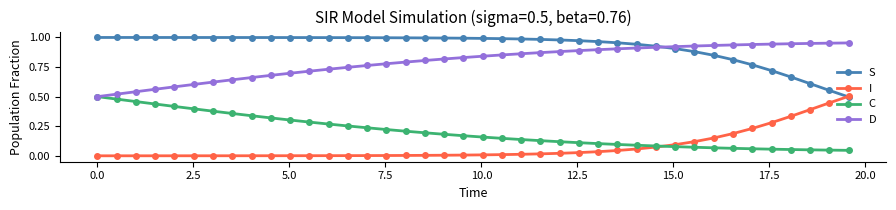

True or false: I and D cross at least once.

False